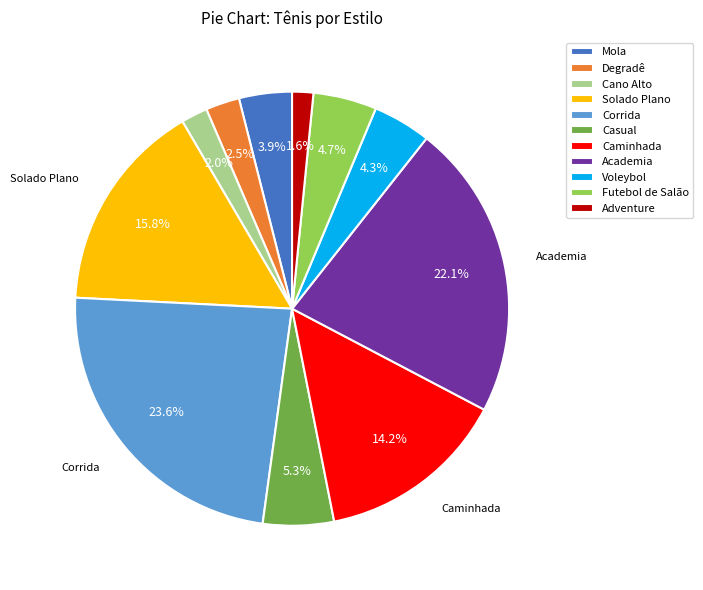

What is the largest slice in the pie chart?

Corrida